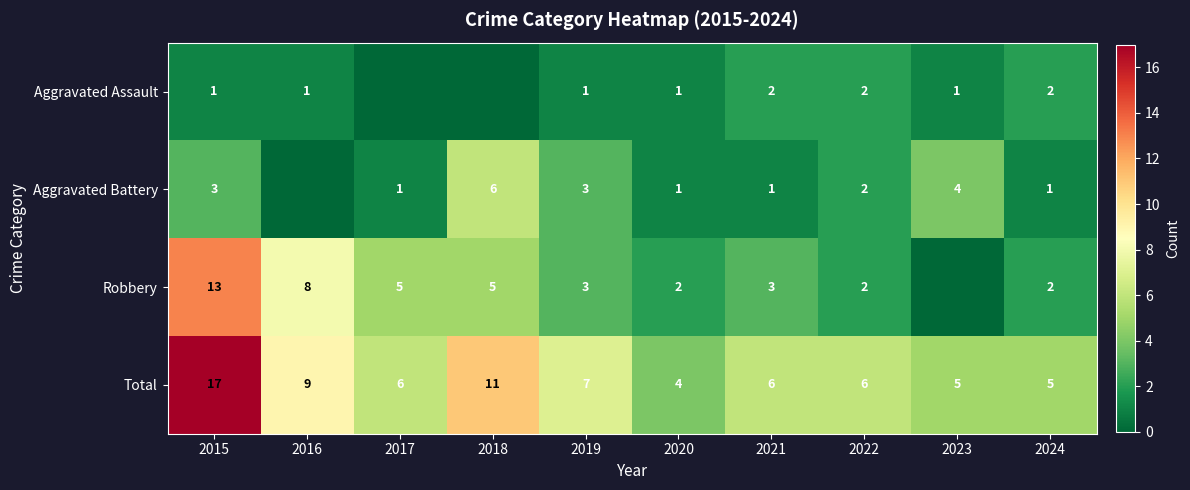

True or false: Total has a value of 3 at 2016.

False